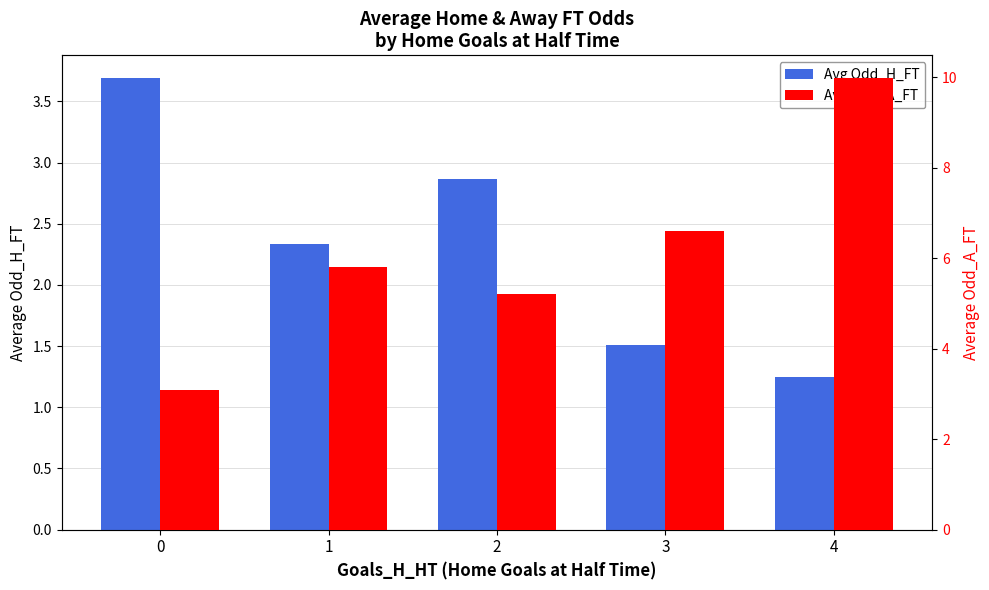

At how many categories does at least one series exceed 1?

5